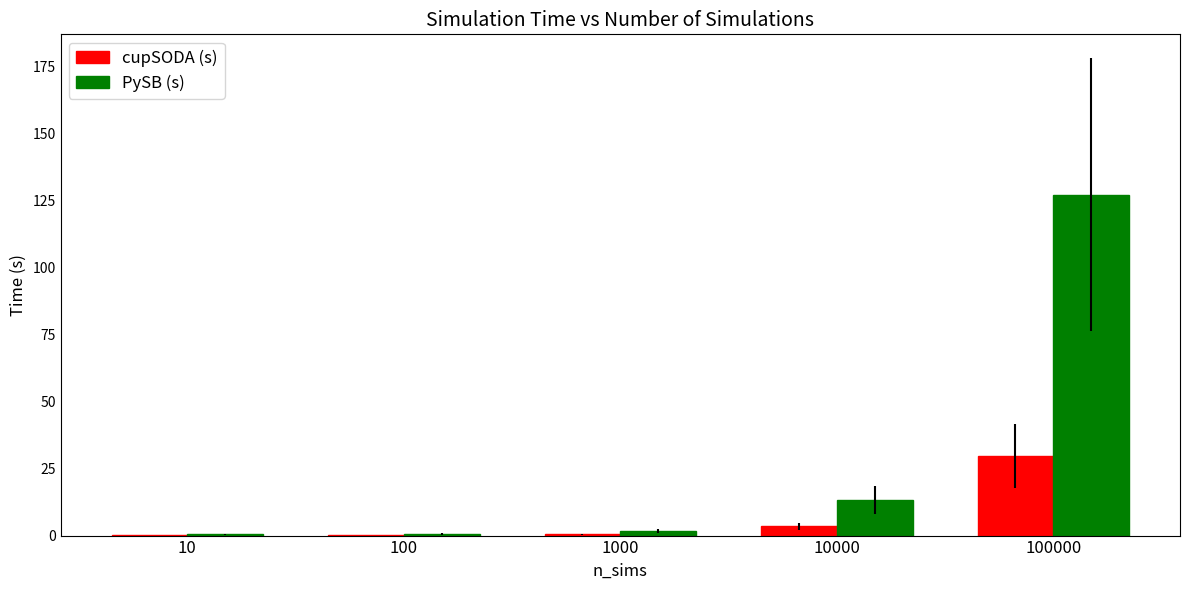

At which label is PySB (s) closest to 63?

10000